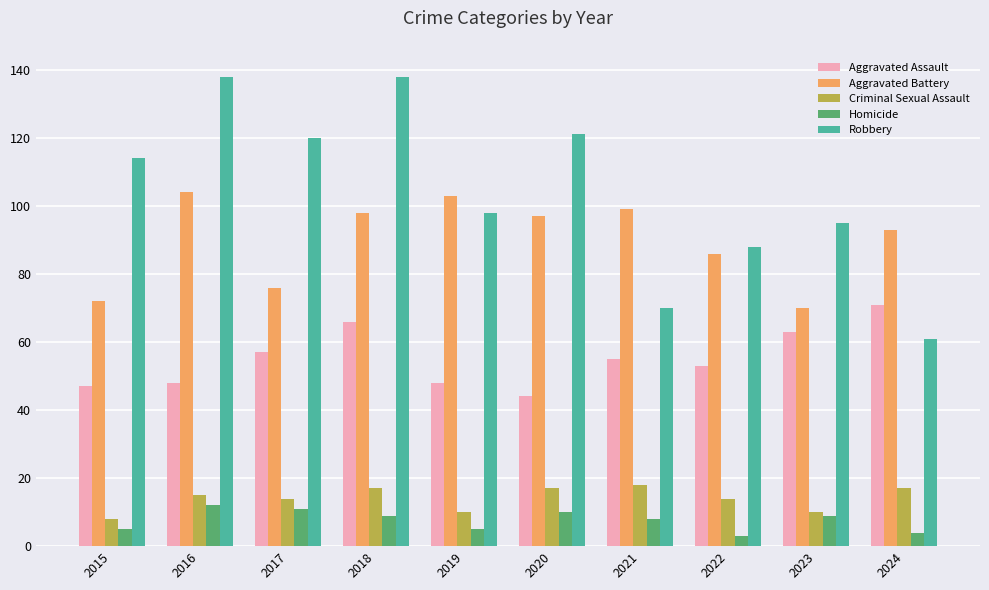

Count the Homicide values in the range 5 to 10.

6